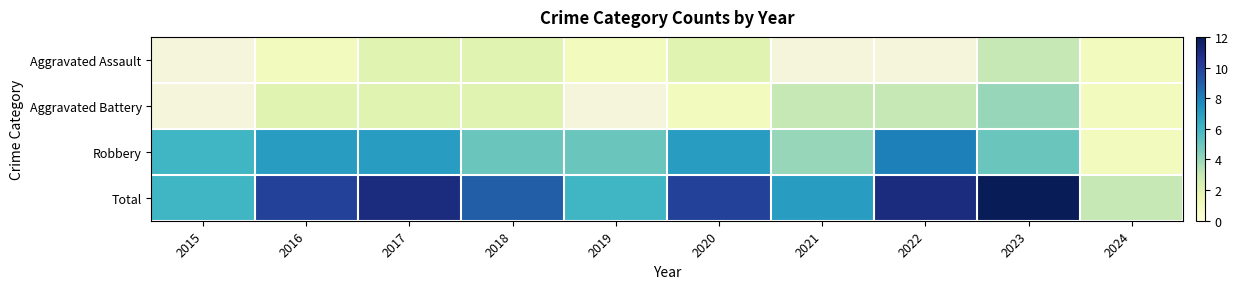

Rank the series at 2020 from lowest to highest value.

Aggravated Battery, Aggravated Assault, Robbery, Total